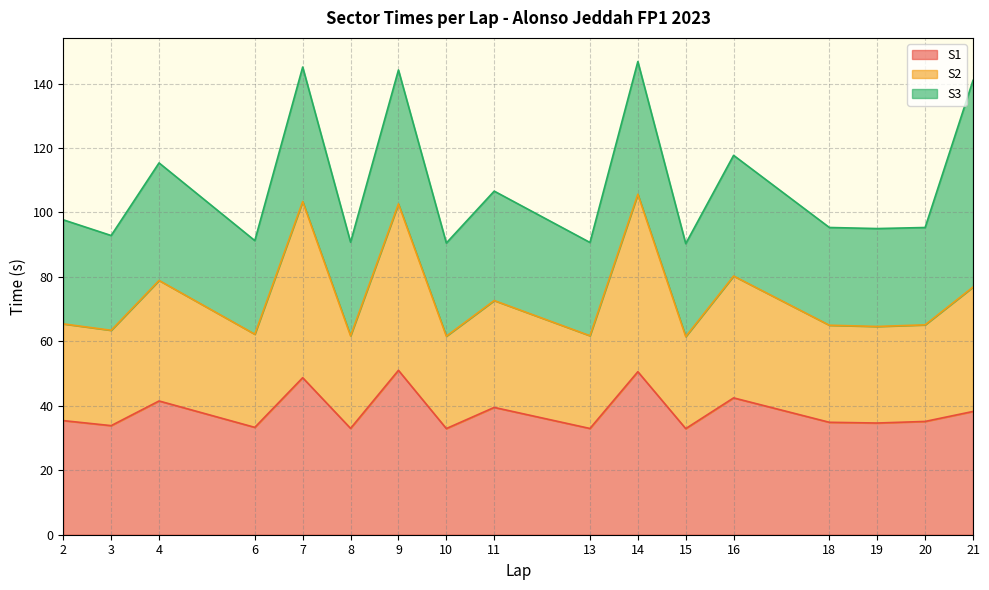

What is the total value across all series at 20?

95.3